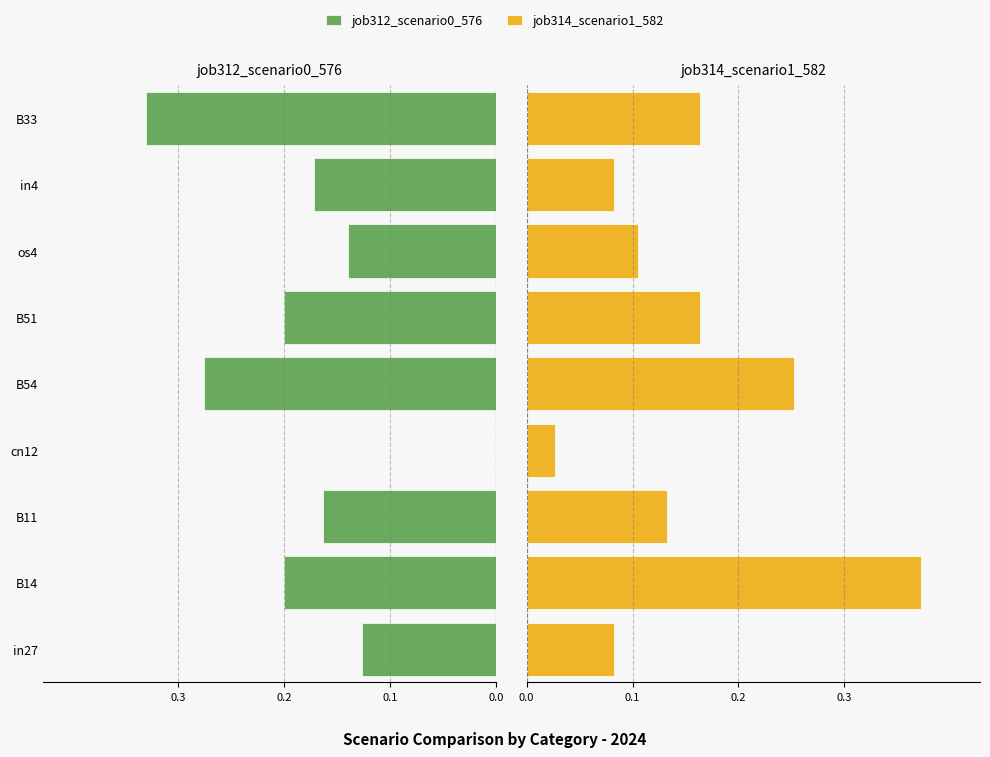

Reading right to left, what are all the values shown in this chart?

job312_scenario0_576: -0.3	-0.2	-0.1	-0.2	-0.3	0.0	-0.2	-0.2	-0.1
job314_scenario1_582: 0.2	0.1	0.1	0.2	0.3	0.0	0.1	0.4	0.1